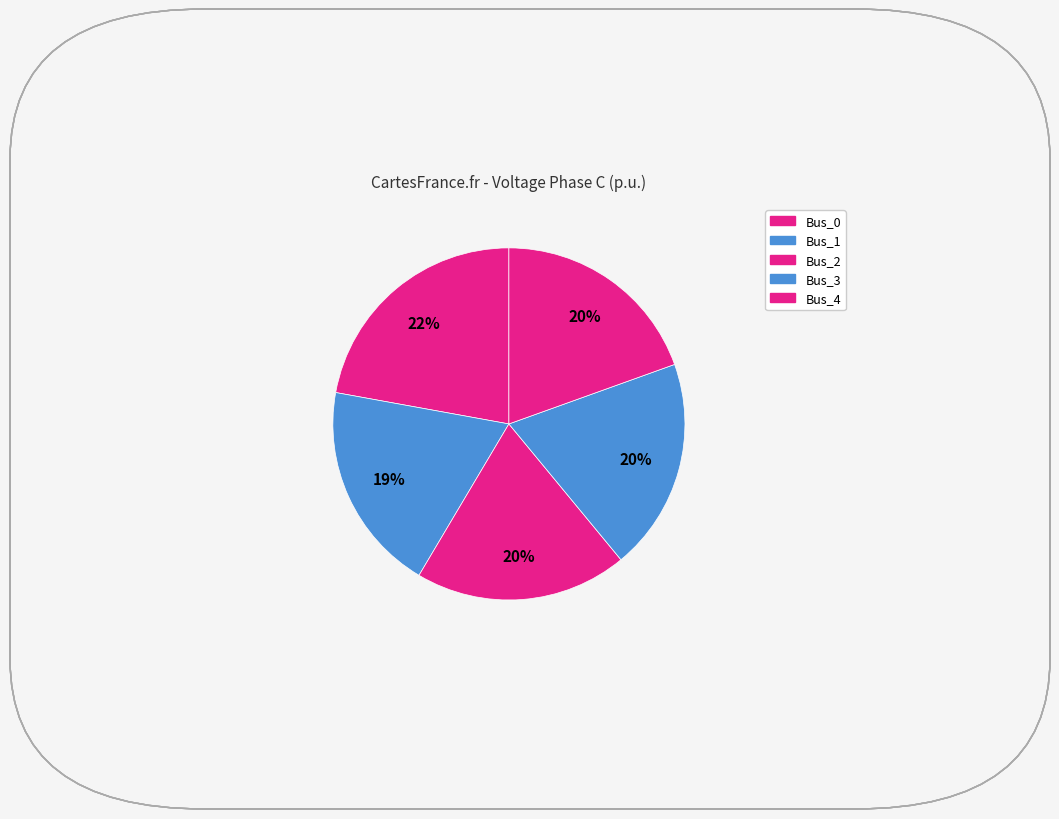

Combined, what portion of the pie is Bus_2 and Bus_3?

39.0%